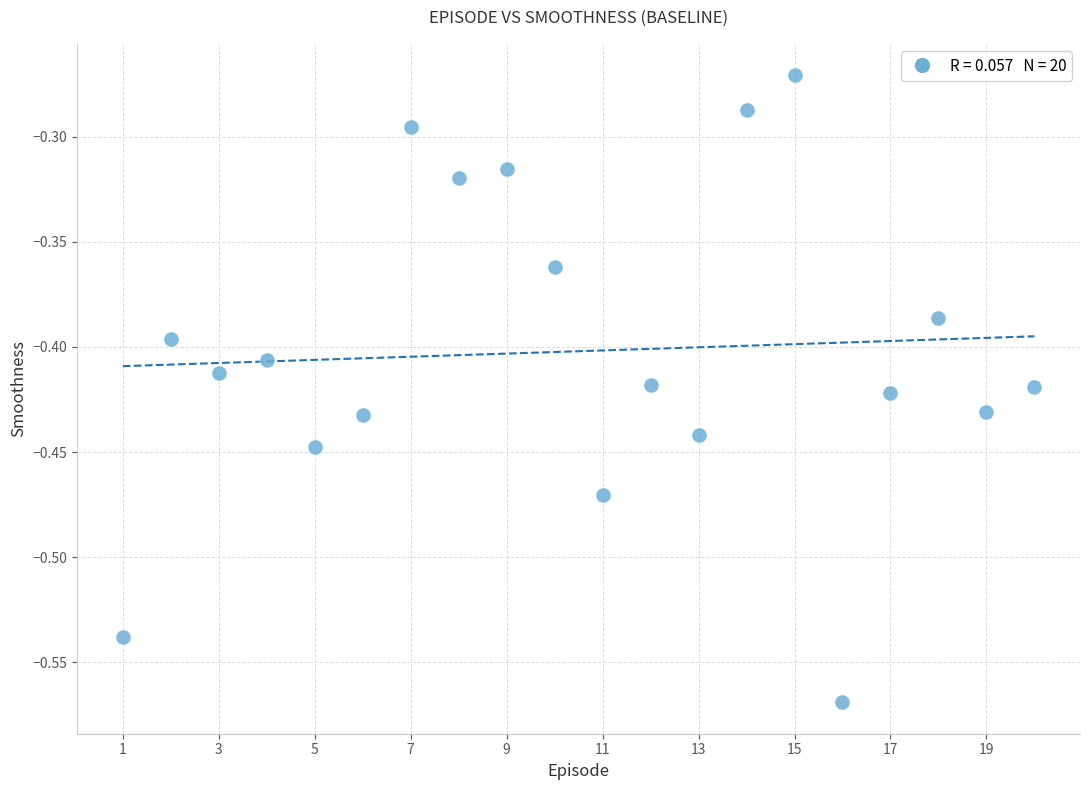

What is the range of X values (max minus min)?

19.0